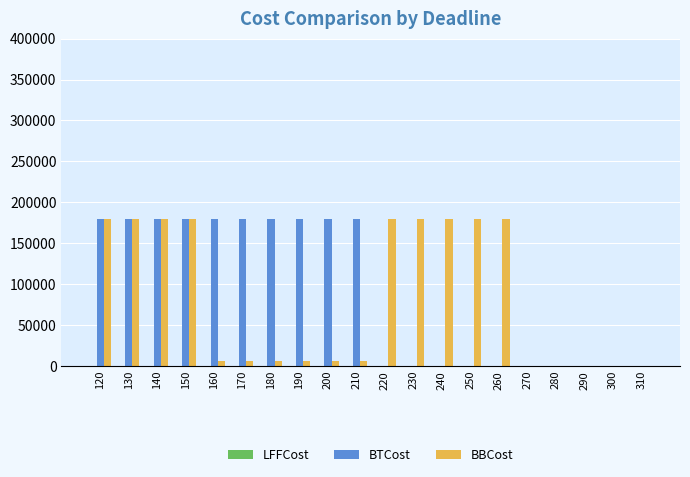

Does the chart contain stacked bars?

No